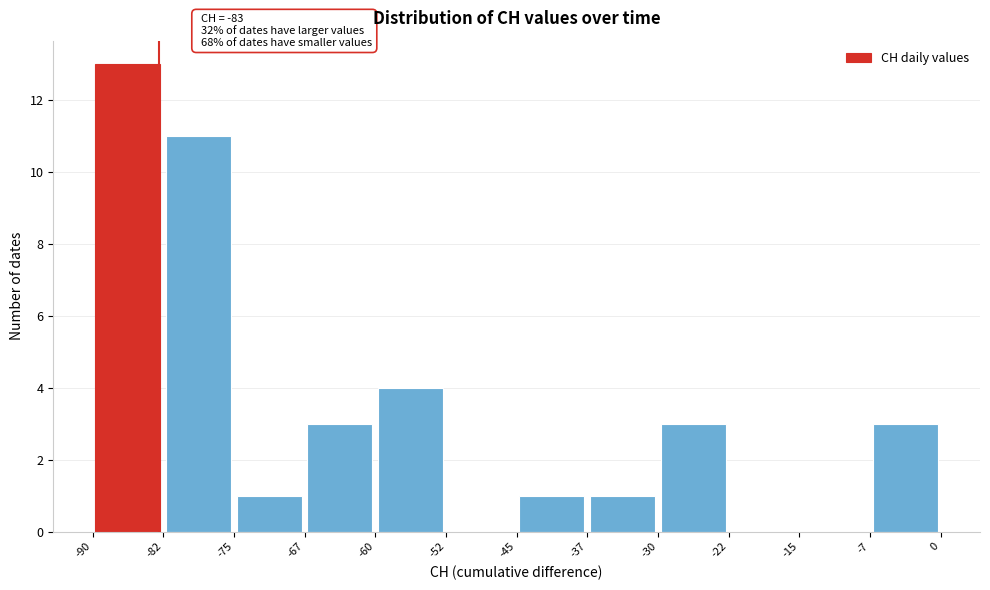

Which range on the x-axis has the tallest bar?

-90 to -82